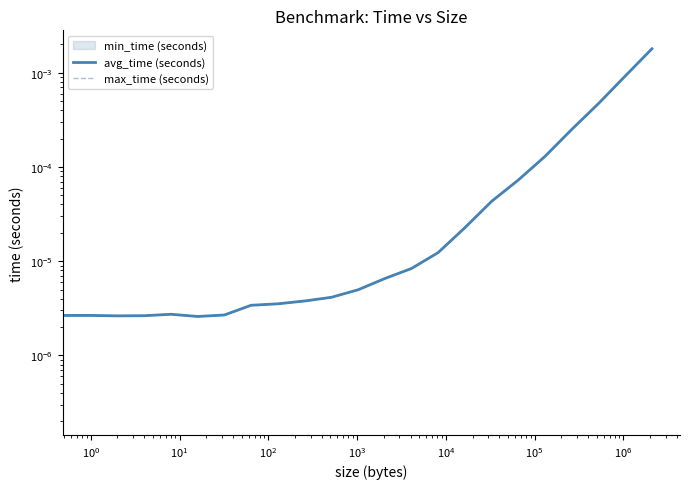

True or false: max_time (seconds) and avg_time (seconds) cross at least once.

False